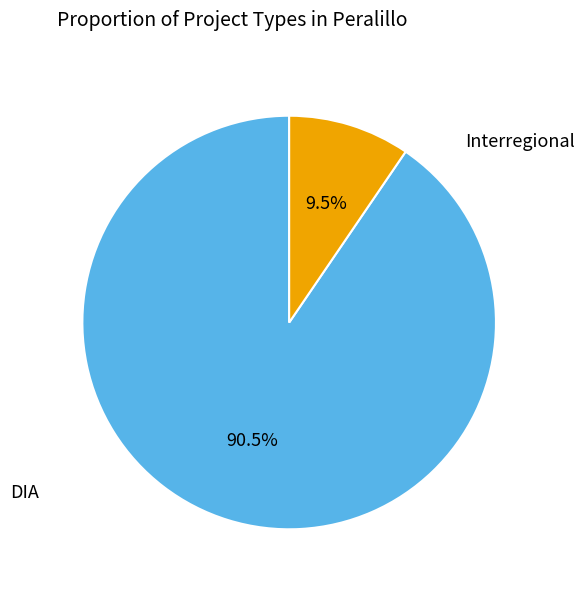

Is there a majority slice in this chart?

Yes